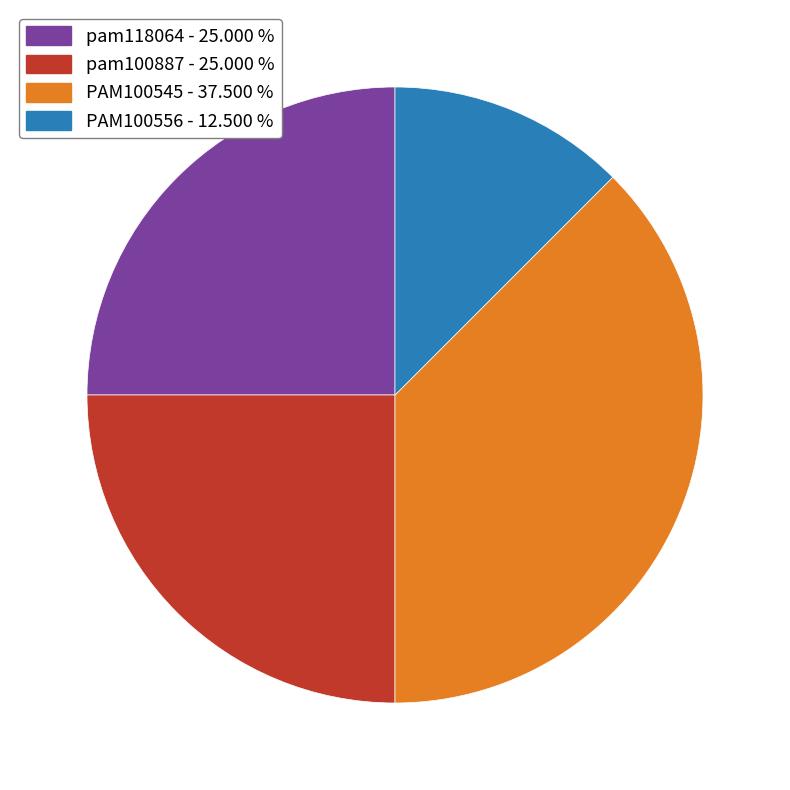

Is there any slice that represents more than half of the pie?

No